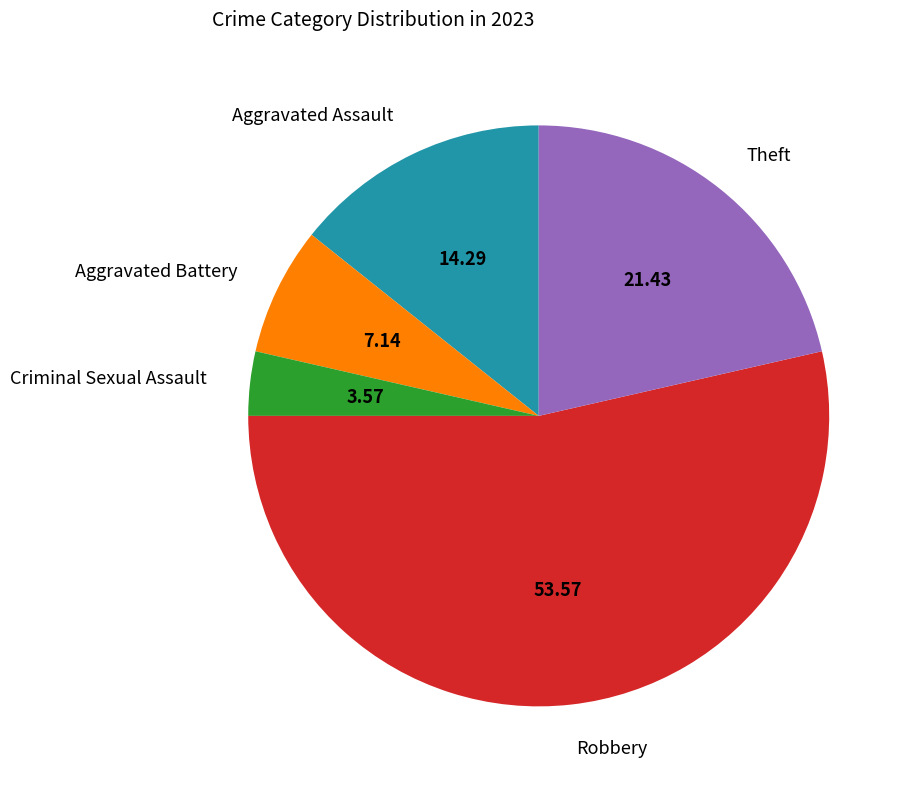

True or false: Robbery accounts for 54% of the total.

True